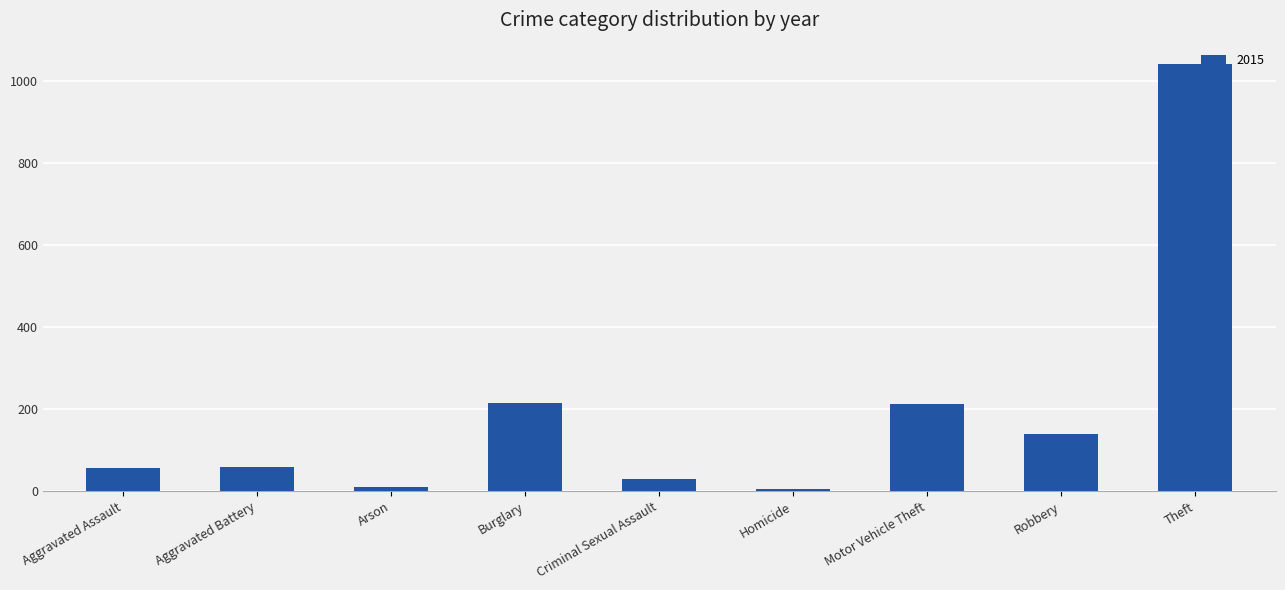

What is the maximum value shown in the chart?

1041